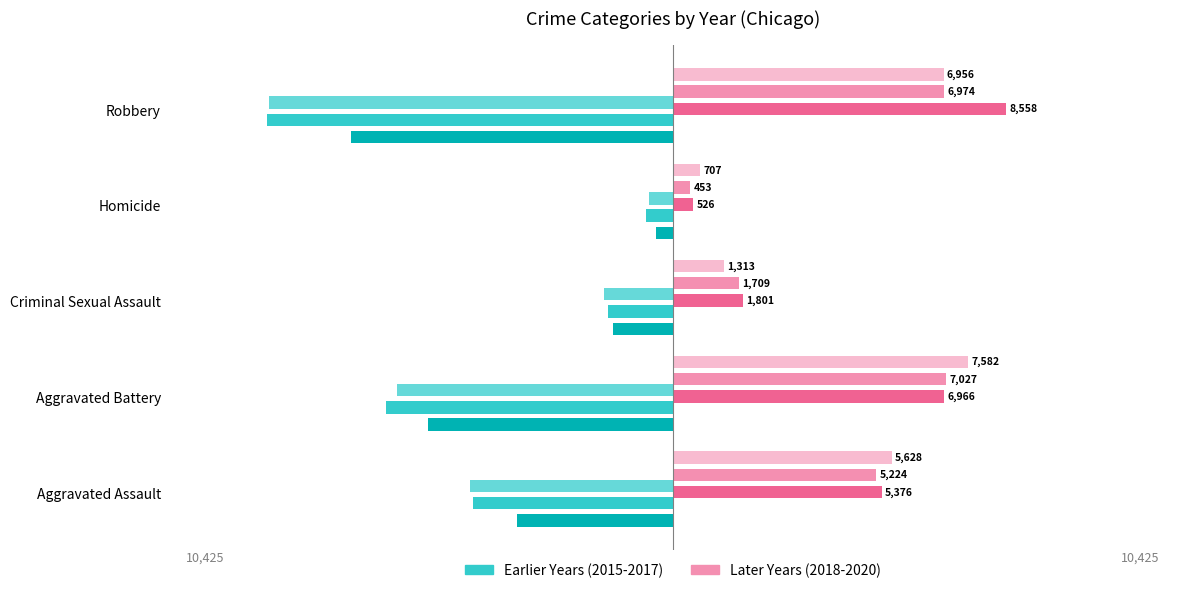

What is the difference between the highest and lowest values at Homicide?

1405